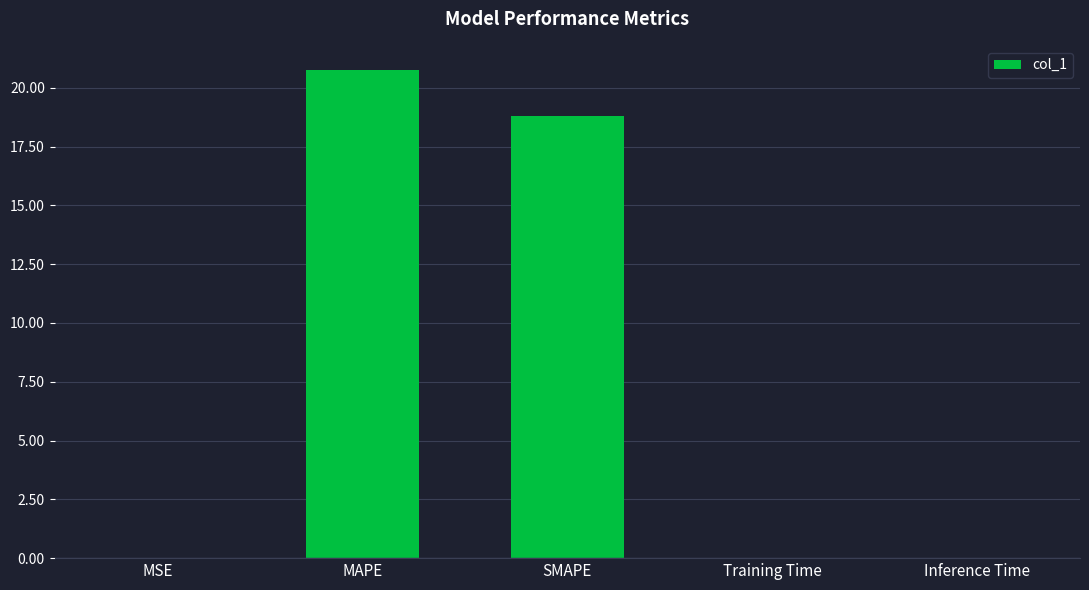

What is the maximum value shown in the chart?

20.7